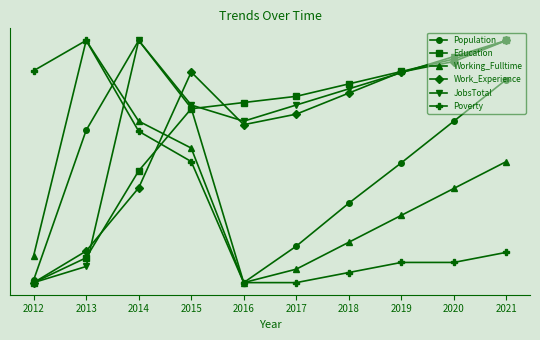

What are all the series names shown in the legend?

Population, Education, Working_Fulltime, Work_Experience, JobsTotal, Poverty